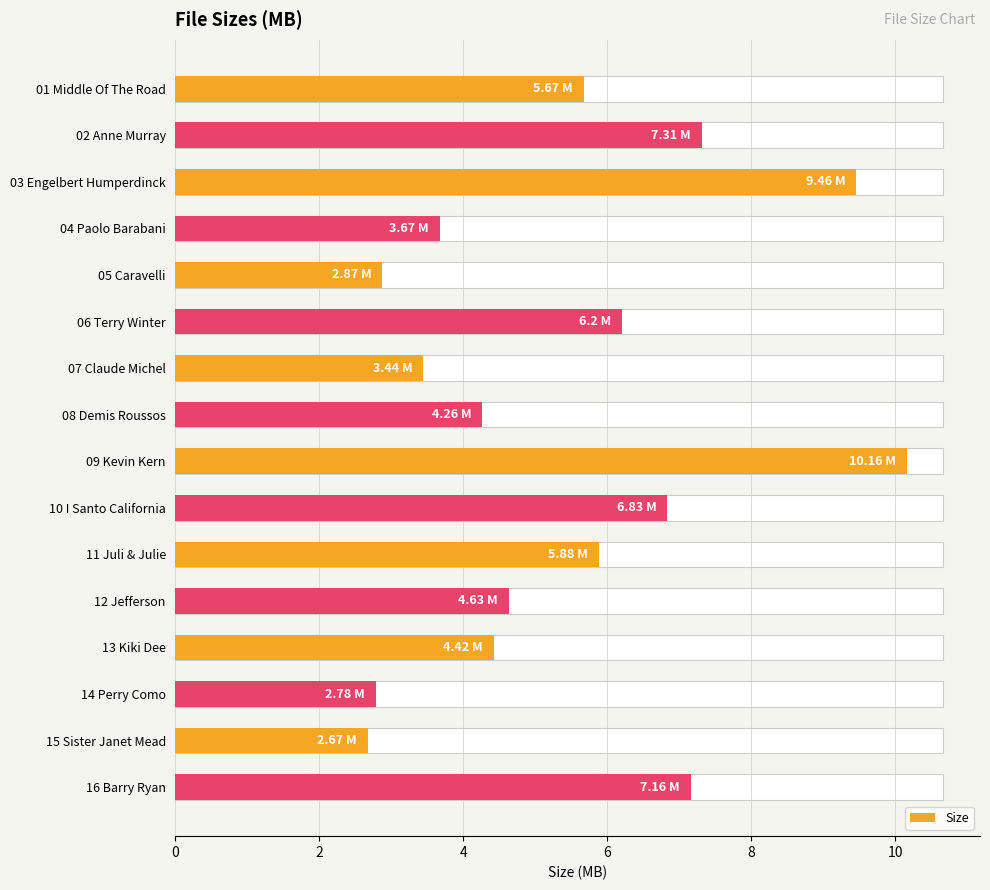

What is the average value?

5.5